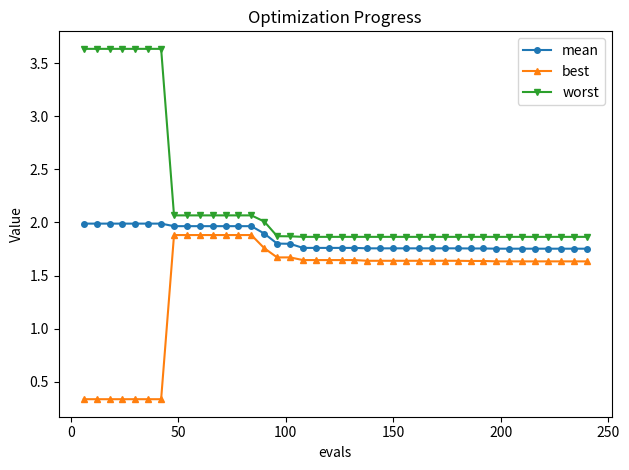

Which series has the largest range (max minus min)?

worst